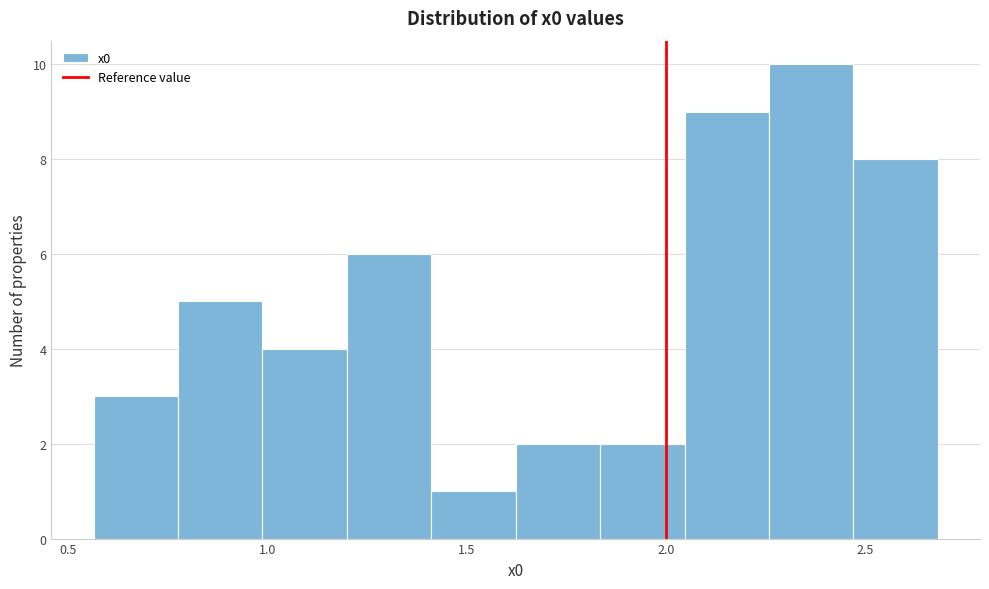

Over which range of the x-axis is the bar tallest?

2.25 to 2.45